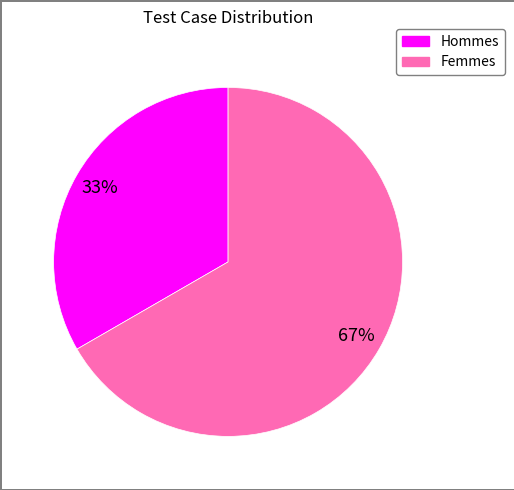

To the nearest percent, what is the average slice percentage?

50%